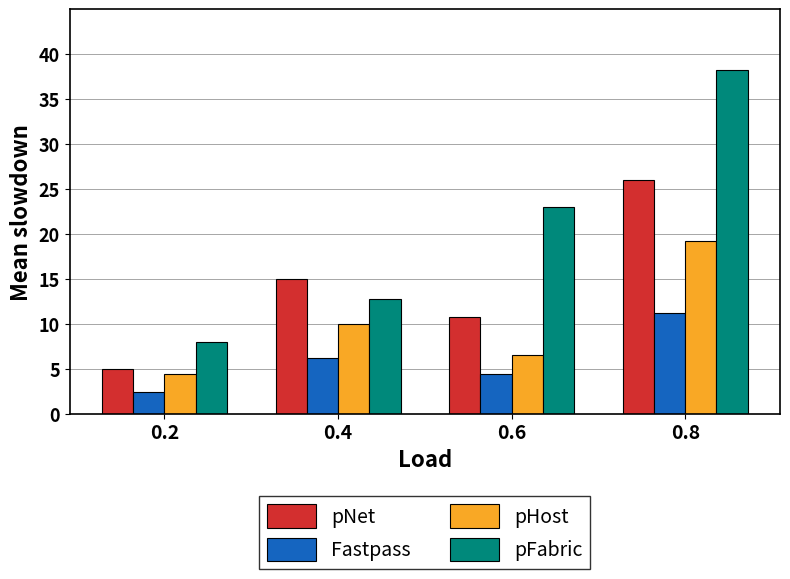

How many data points in pFabric are above 22?

2